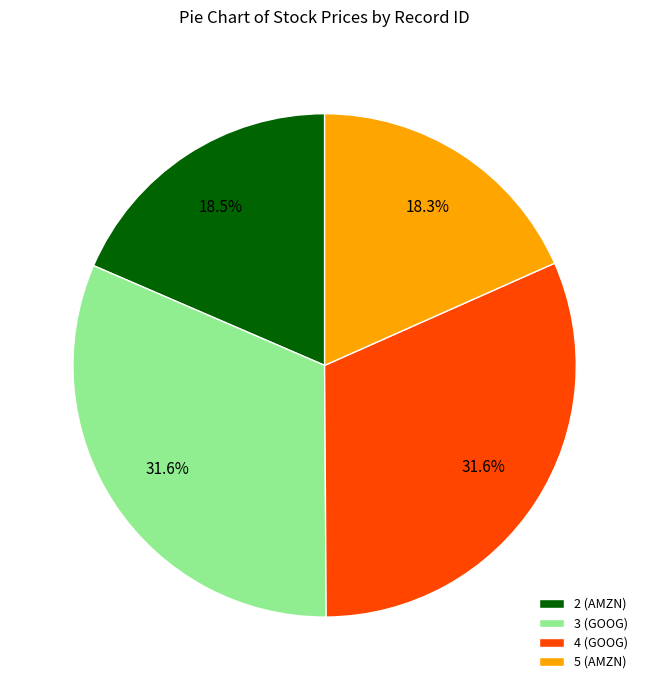

To the nearest percent, what is the difference between the largest and smallest slice percentages?

13%